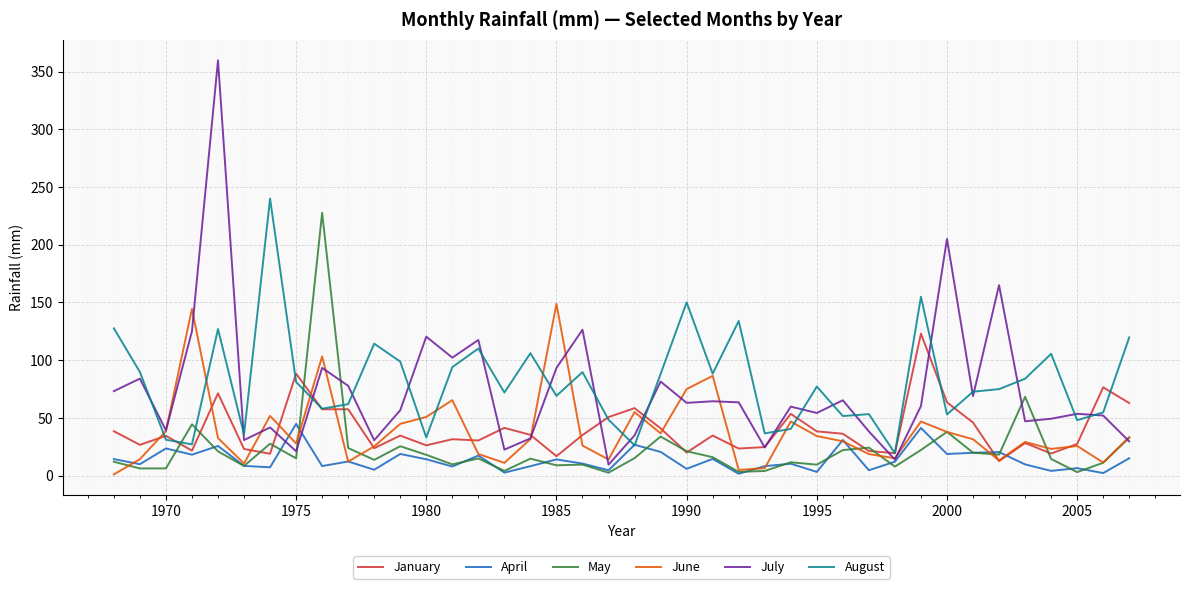

What is the maximum value for April?

44.7